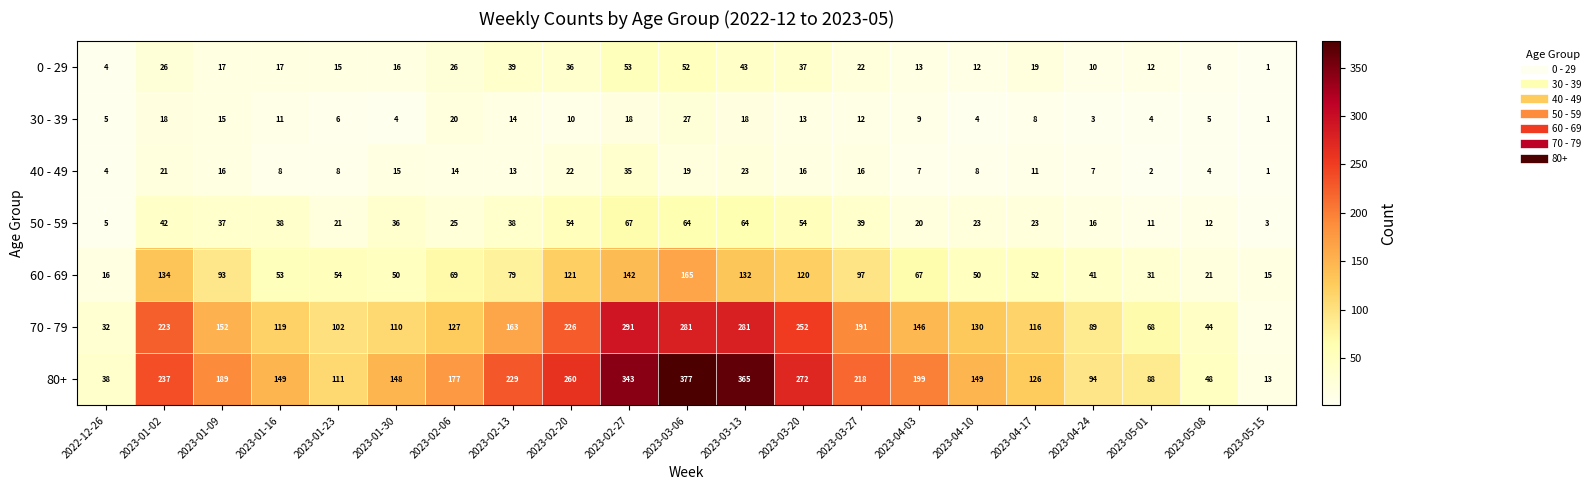

Which category has the highest value across all series?

2023-03-06